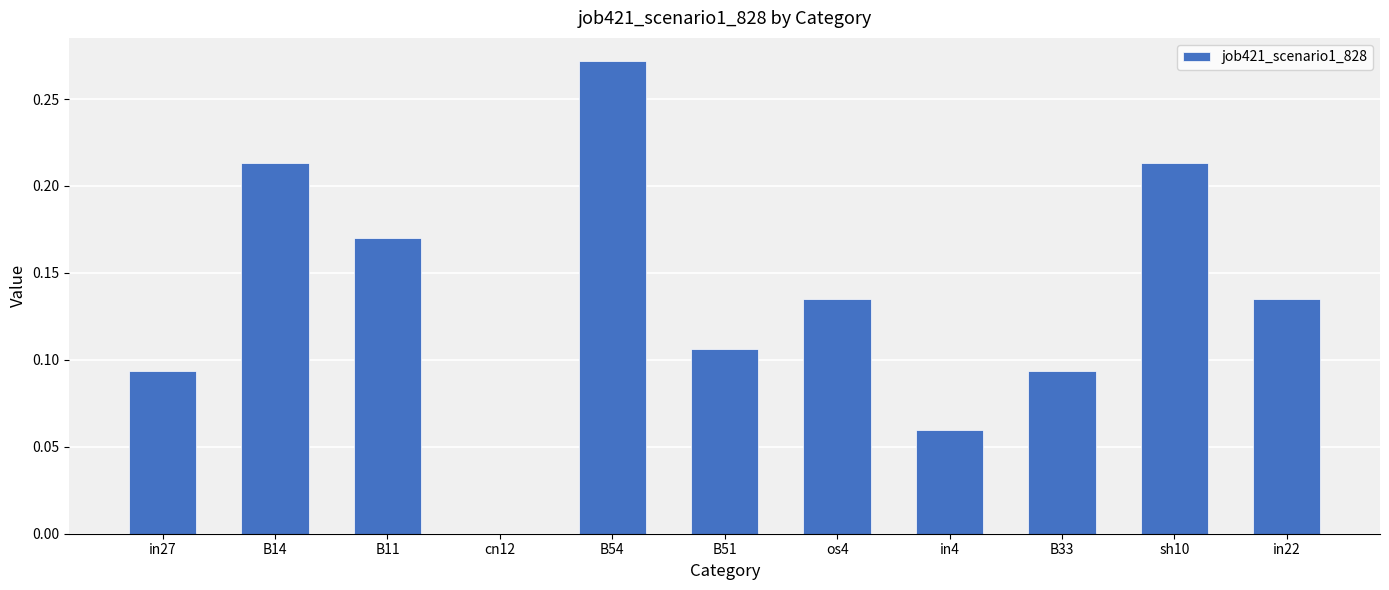

What is the sum of the values at B33 and B54?

0.4